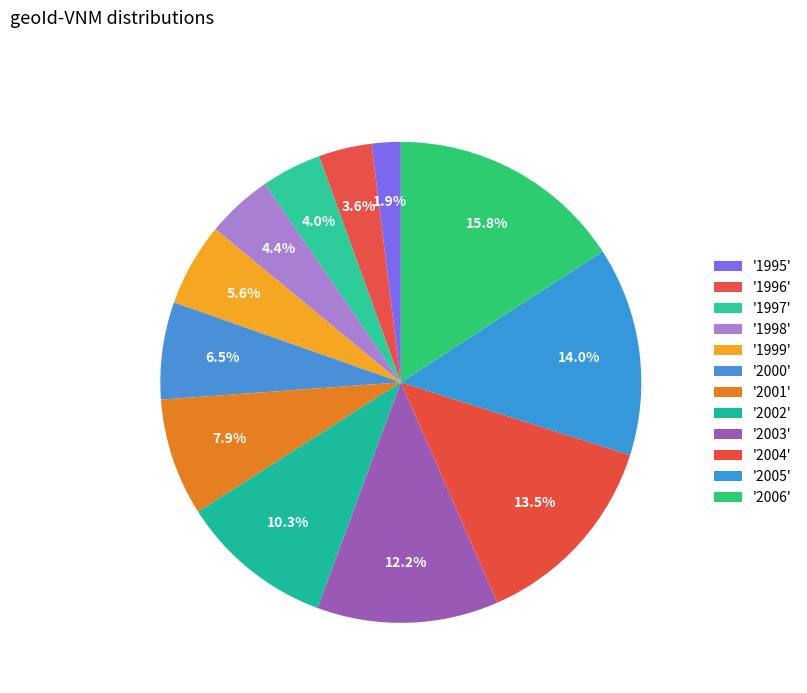

Count the number of slices in the pie.

12